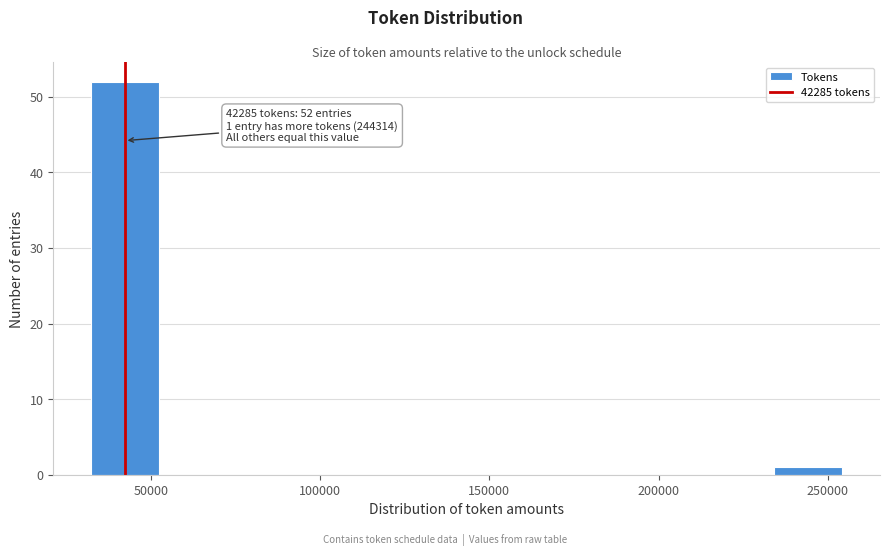

Over which range of the x-axis is the bar tallest?

30000 to 50000